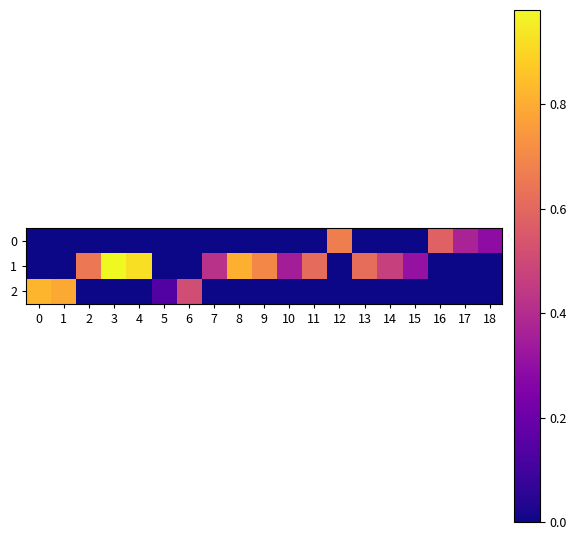

Reading left to right, list all the values displayed in this chart.

0: 0=0.0	1=0.0	2=0.0	3=0.0	4=0.0	5=0.0	6=0.0	7=0.0	8=0.0	9=0.0	10=0.0	11=0.0	12=0.7	13=0.0	14=0.0	15=0.0	16=0.6	17=0.4	18=0.3
1: 0=0.0	1=0.0	2=0.7	3=1.0	4=0.9	5=0.0	6=0.0	7=0.4	8=0.8	9=0.7	10=0.3	11=0.6	12=0.0	13=0.6	14=0.5	15=0.3	16=0.0	17=0.0	18=0.0
2: 0=0.8	1=0.8	2=0.0	3=0.0	4=0.0	5=0.1	6=0.5	7=0.0	8=0.0	9=0.0	10=0.0	11=0.0	12=0.0	13=0.0	14=0.0	15=0.0	16=0.0	17=0.0	18=0.0